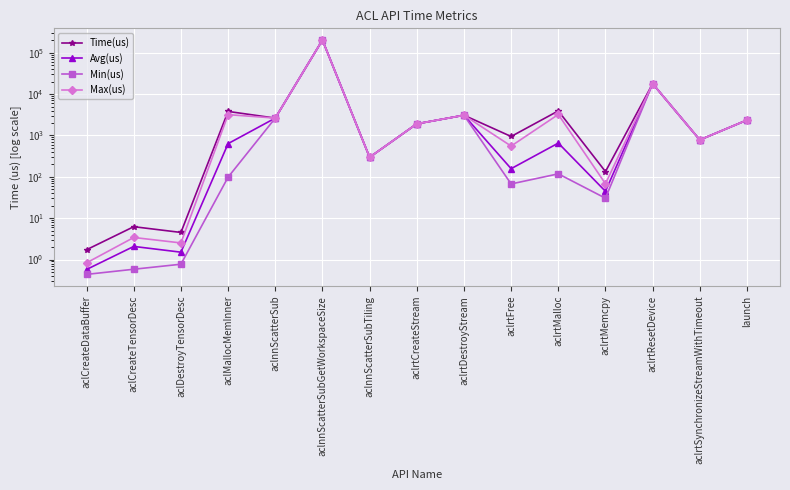

How many lines are shown in the chart?

4